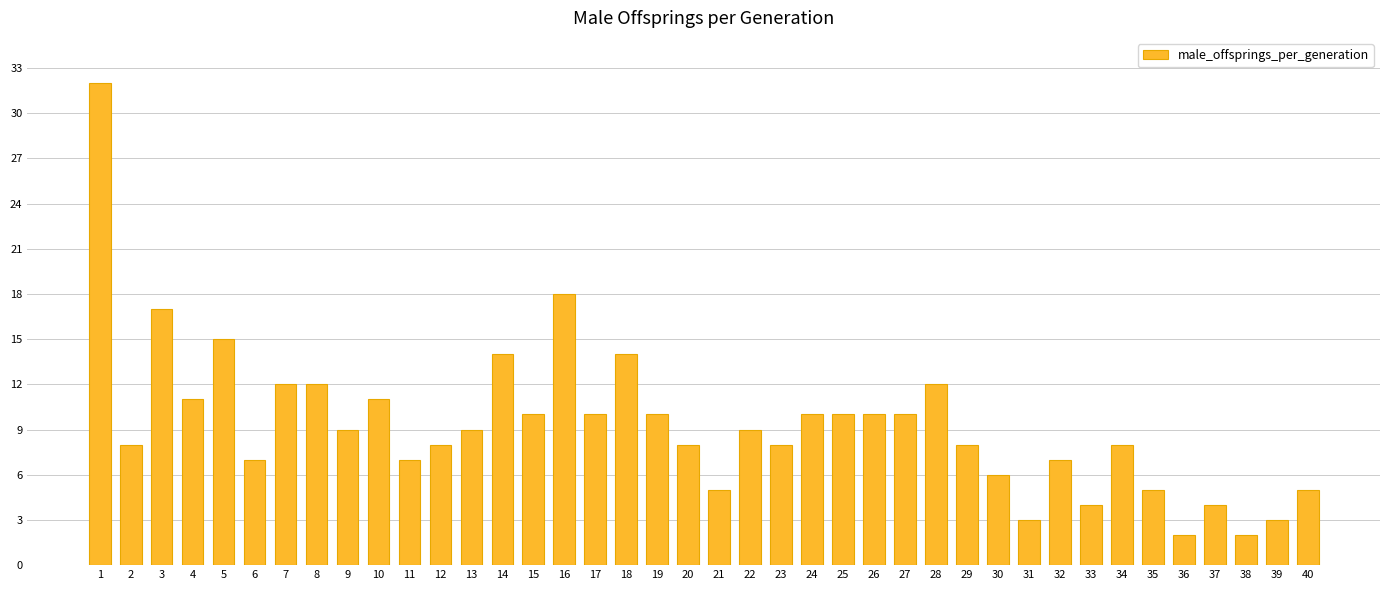

What is the sum of all values?

373